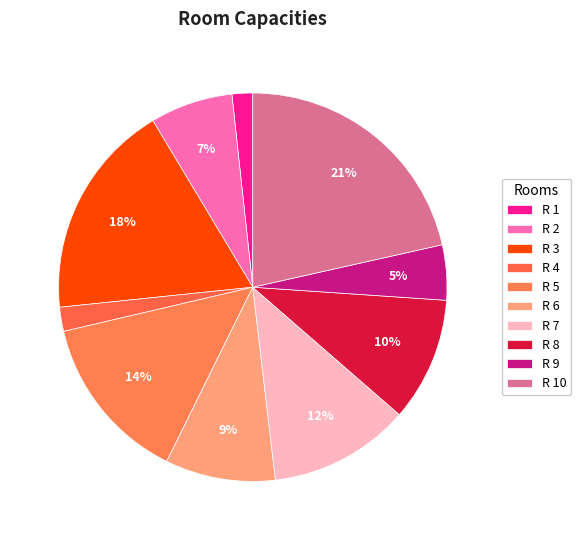

Does R 6 represent more than half of the total?

No